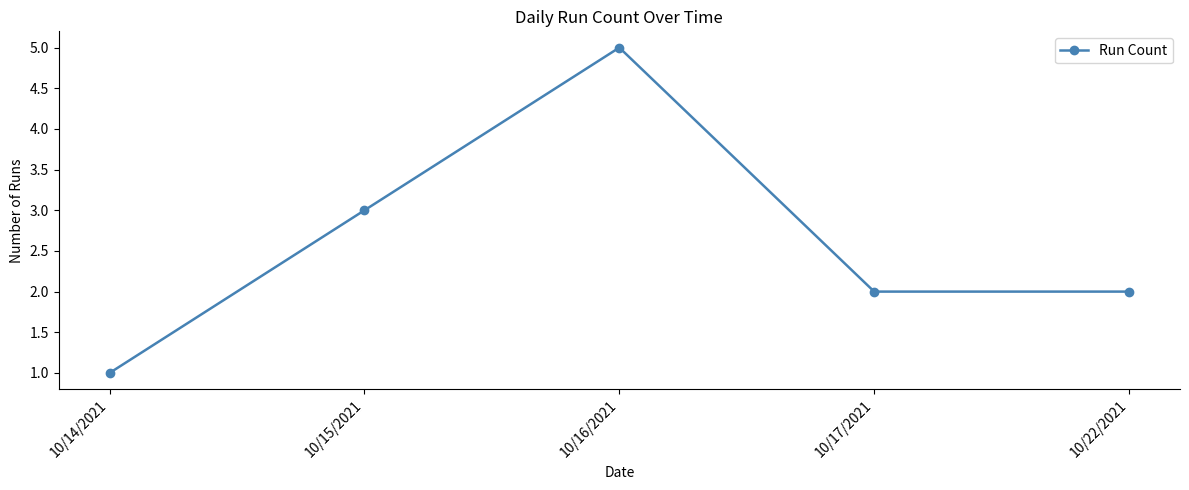

Reading left to right, transcribe all the data shown in this chart.

1	3	5	2	2